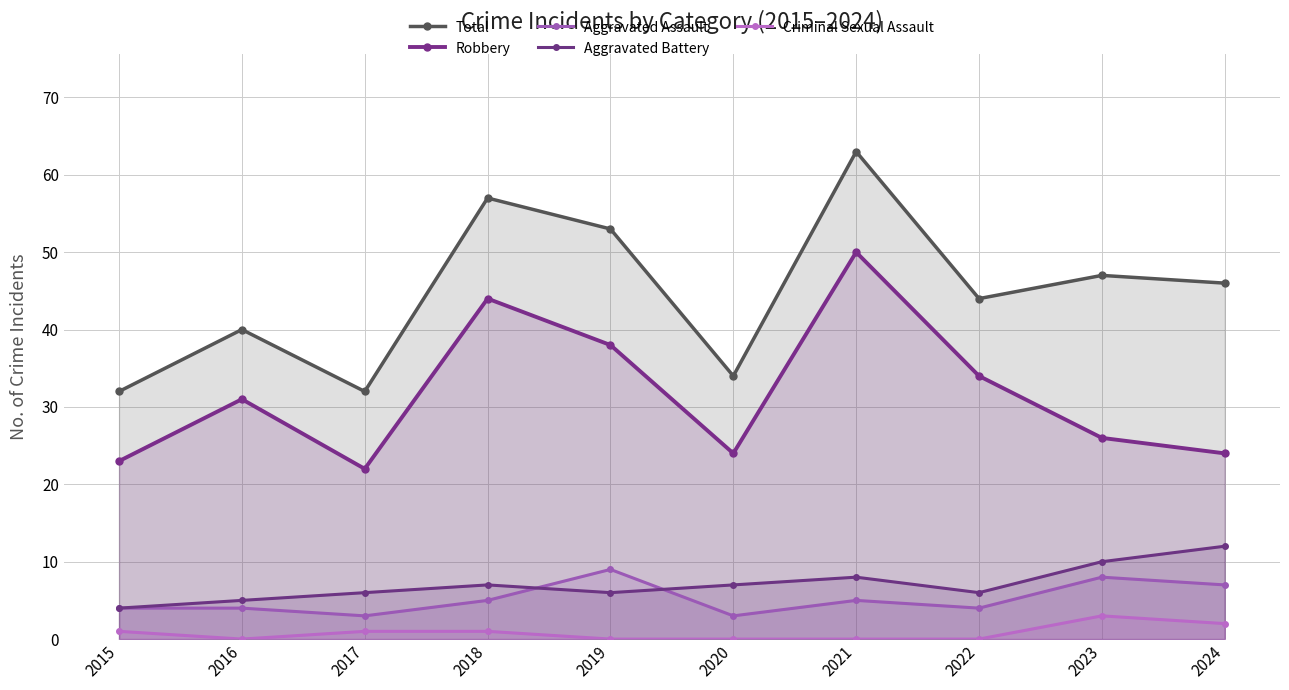

Rank the series at 2019 from highest to lowest value.

Total, Robbery, Aggravated Assault, Aggravated Battery, Criminal Sexual Assault